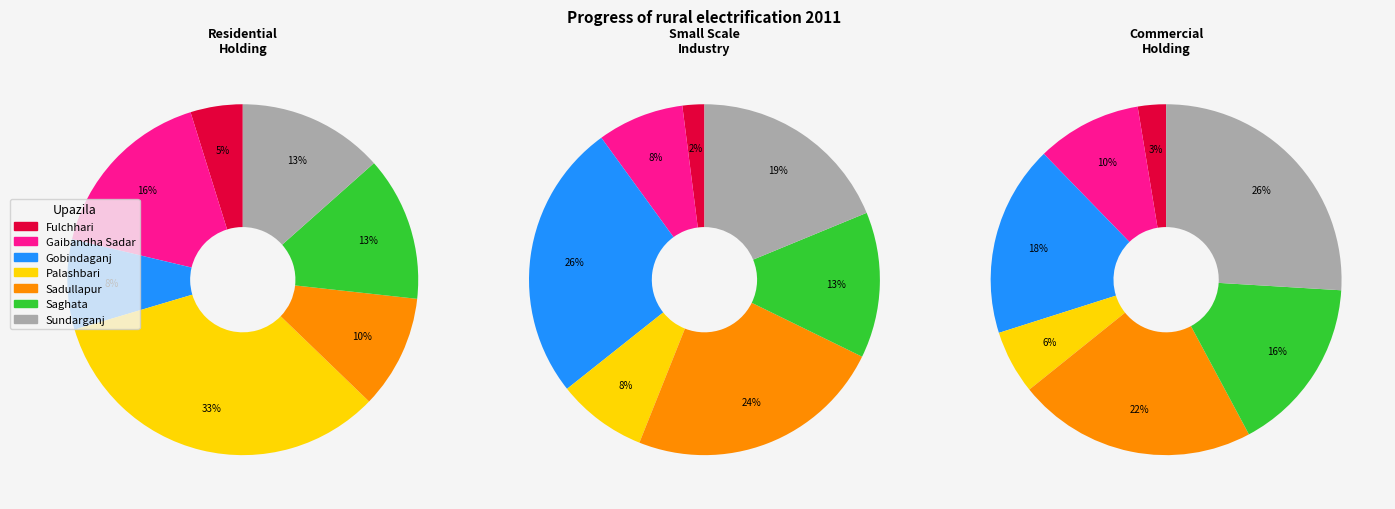

To the nearest percent, what is the difference between the largest and smallest slice percentages?

23%